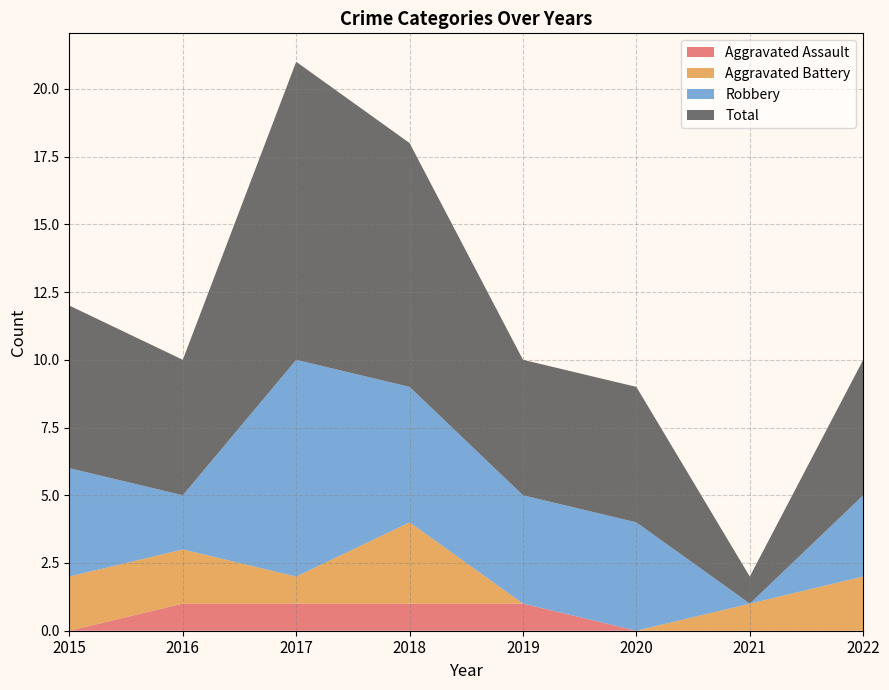

Reading left to right, list all the values displayed in this chart.

Aggravated Assault: 2015=0	2016=1	2017=1	2018=1	2019=1	2020=0	2021=0	2022=0
Aggravated Battery: 2015=2	2016=2	2017=1	2018=3	2019=0	2020=0	2021=1	2022=2
Robbery: 2015=4	2016=2	2017=8	2018=5	2019=4	2020=4	2021=0	2022=3
Total: 2015=6	2016=5	2017=11	2018=9	2019=5	2020=5	2021=1	2022=5